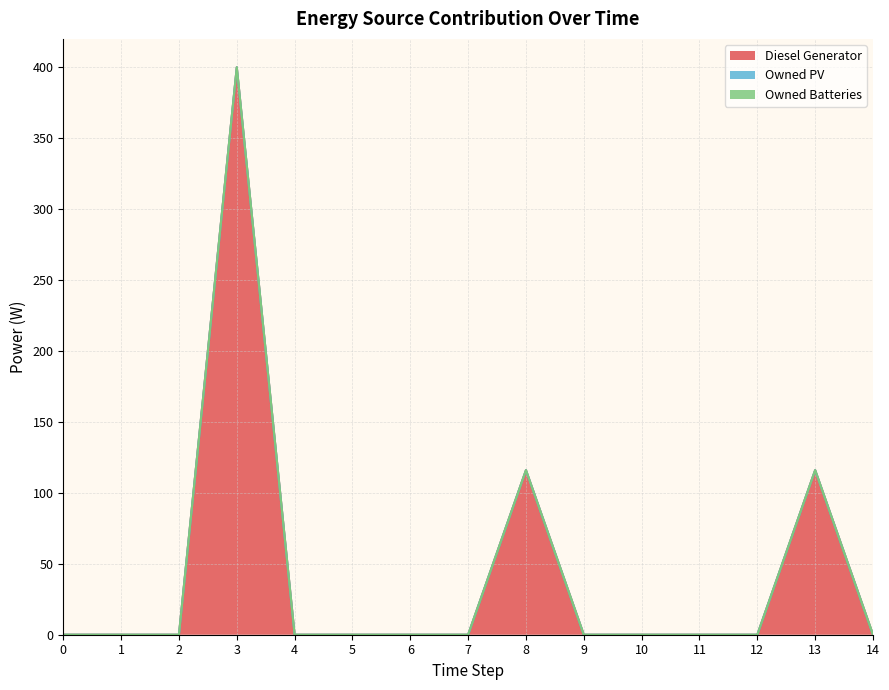

Reading right to left, extract all data points from this chart.

Diesel Generator: 14=0	13=116	12=0	11=0	10=0	9=0	8=116	7=0	6=0	5=0	4=0	3=400	2=0	1=0	0=0
Owned PV: 14=0	13=0	12=0	11=0	10=0	9=0	8=0	7=0	6=0	5=0	4=0	3=0	2=0	1=0	0=0
Owned Batteries: 14=0	13=0	12=0	11=0	10=0	9=0	8=0	7=0	6=0	5=0	4=0	3=0	2=0	1=0	0=0